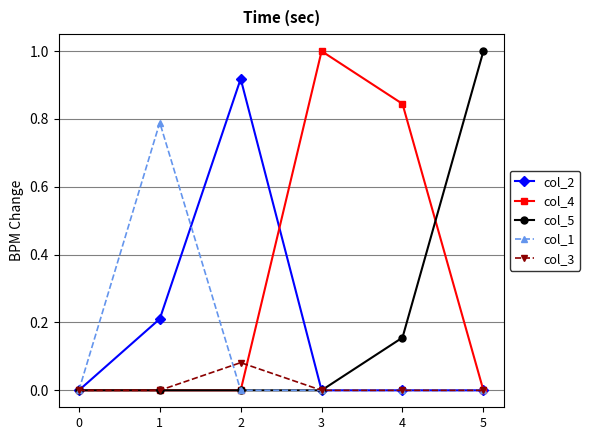

Which series changed the most between 0 and 1?

col_1